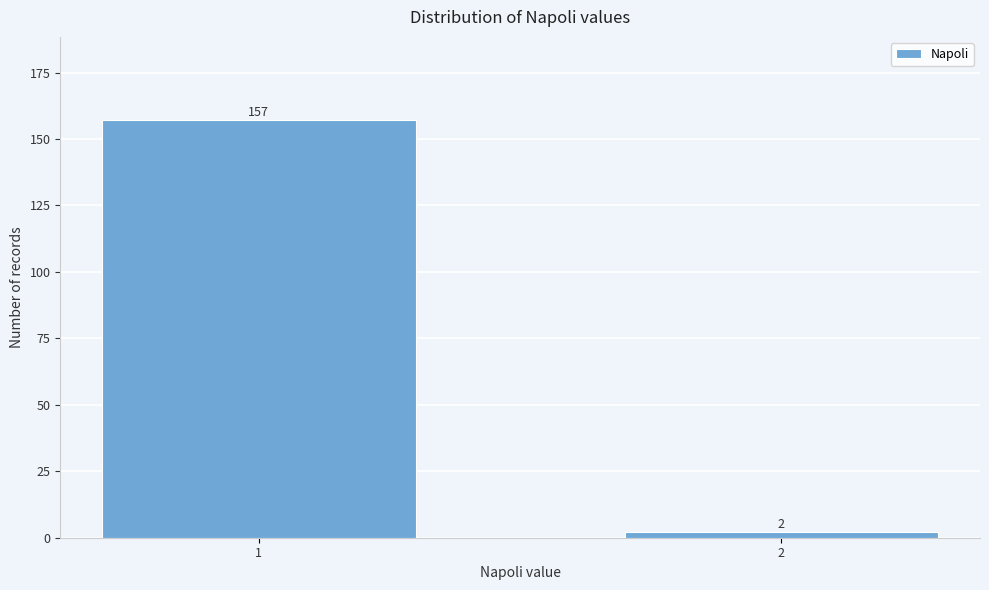

Reading left to right, transcribe all the data shown in this chart.

1=157	2=2